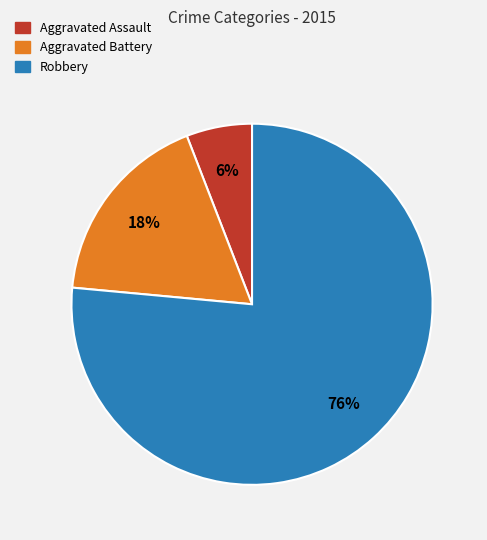

What percentage is the Robbery slice, to the nearest percent?

76%